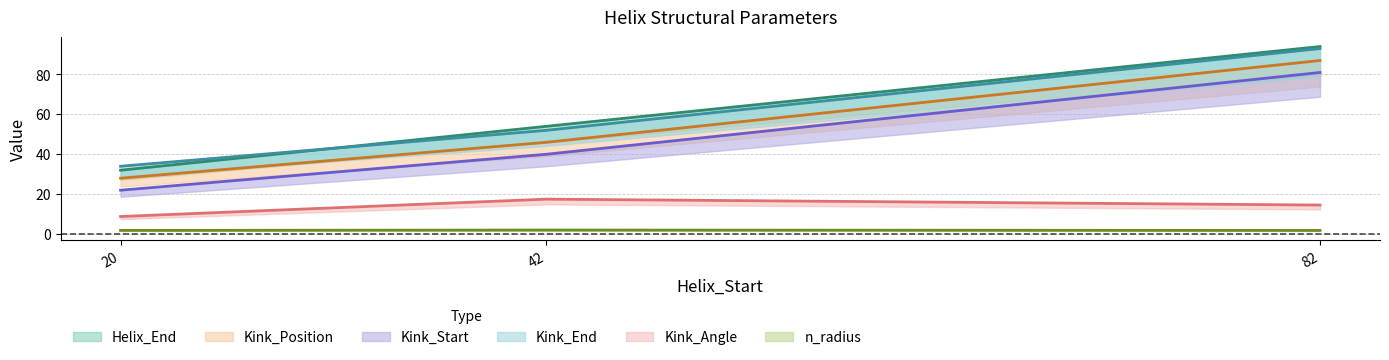

How many lines are shown in the chart?

6